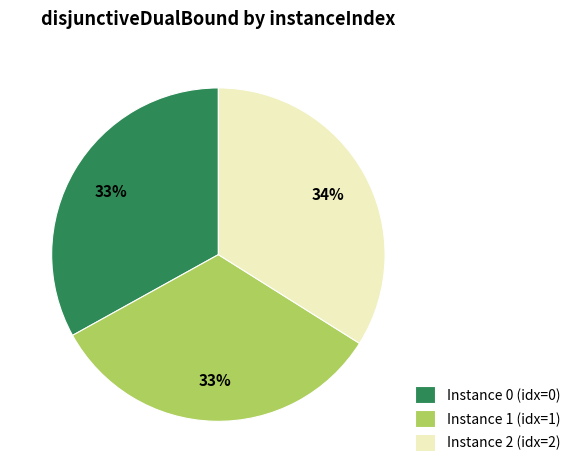

To the nearest percent, what is the difference between the largest and smallest slice percentages?

1%